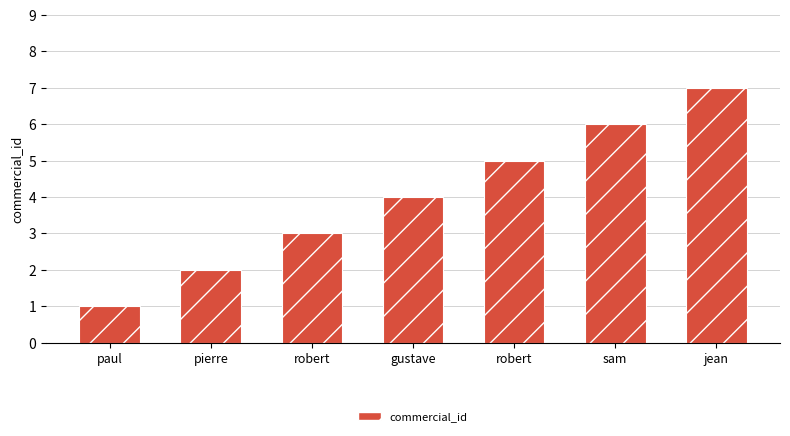

Count the number of data series in this chart.

1